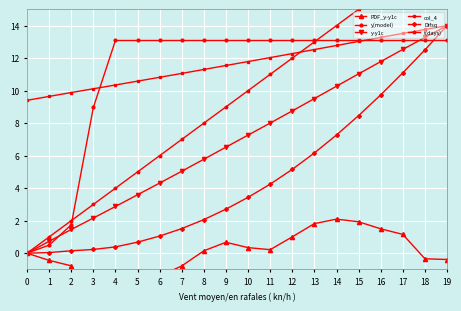

Which series ends up on top after the final intersection of y(model) and Difsq?

Difsq